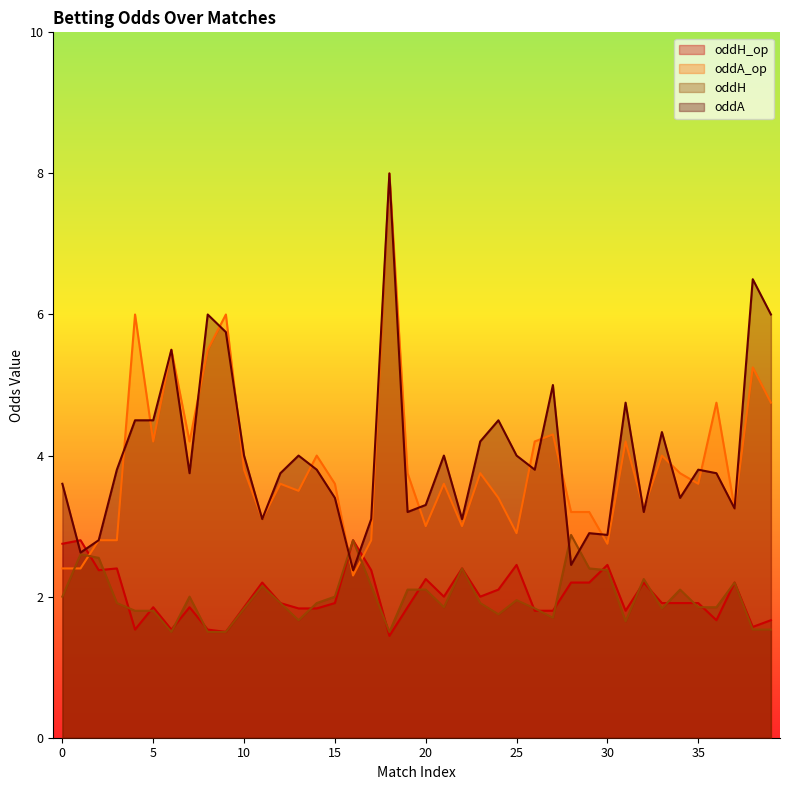

Which label corresponds to the largest value in the chart?

18